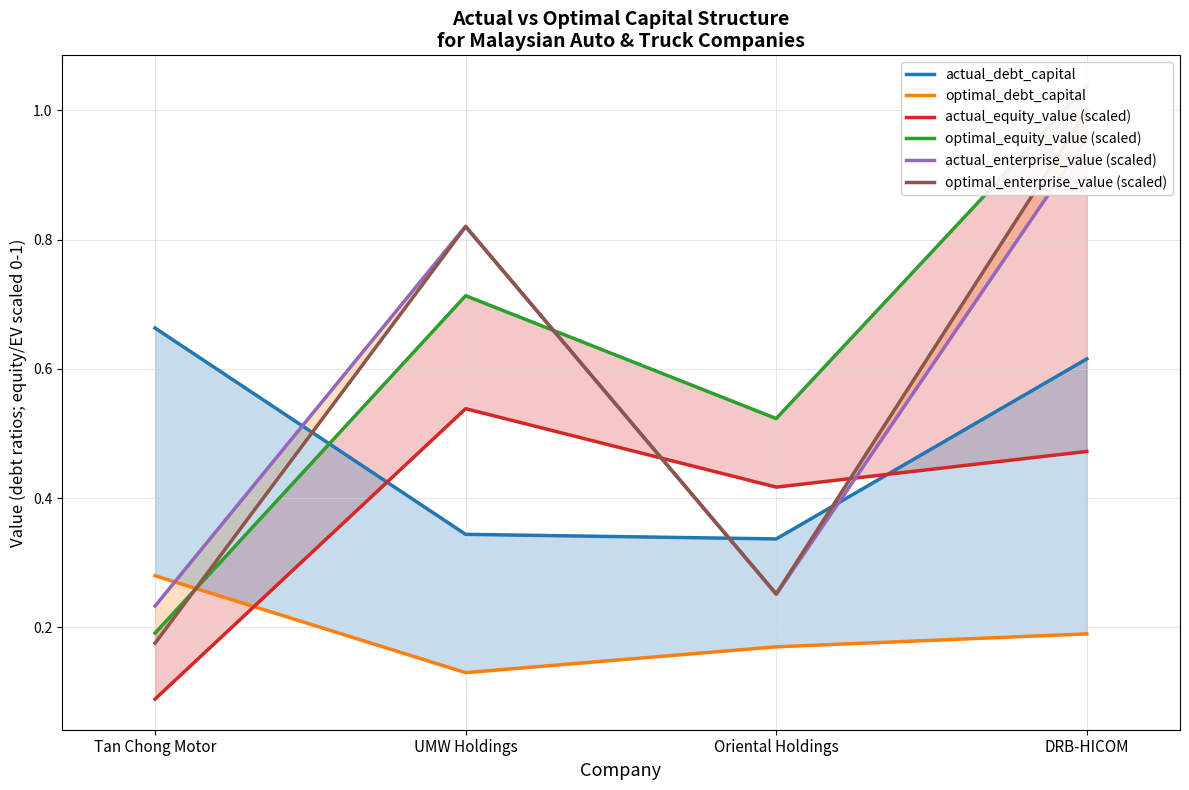

True or false: actual_debt_capital has more than 1 interior local peaks.

False